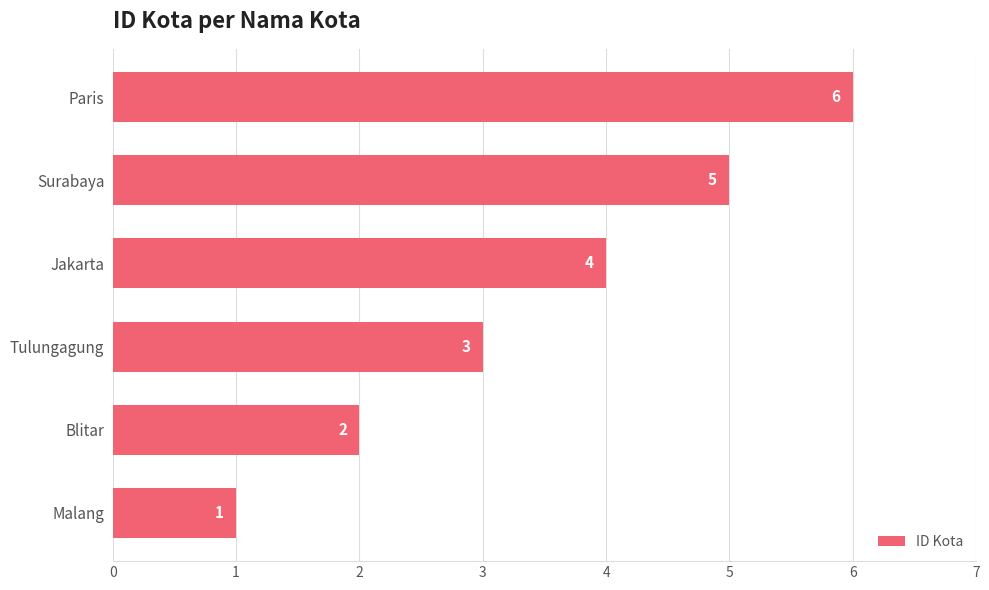

Which has a higher value, Jakarta or Blitar?

Jakarta